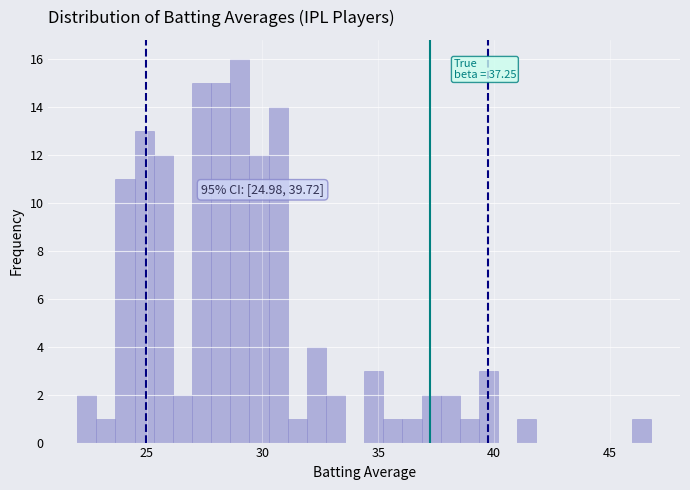

Around what value on the x-axis is the tallest bar? Give the approximate position of its centre, as read against the axis.

29.0